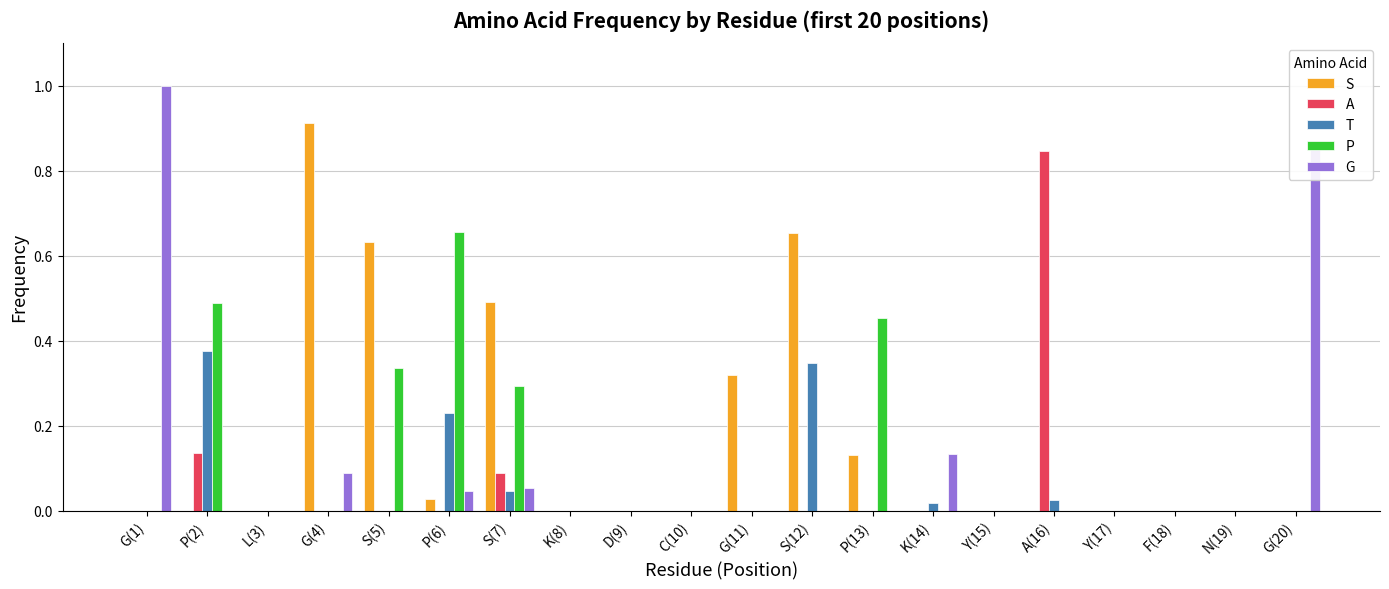

What is the total value across all series at G(4)?

1.0